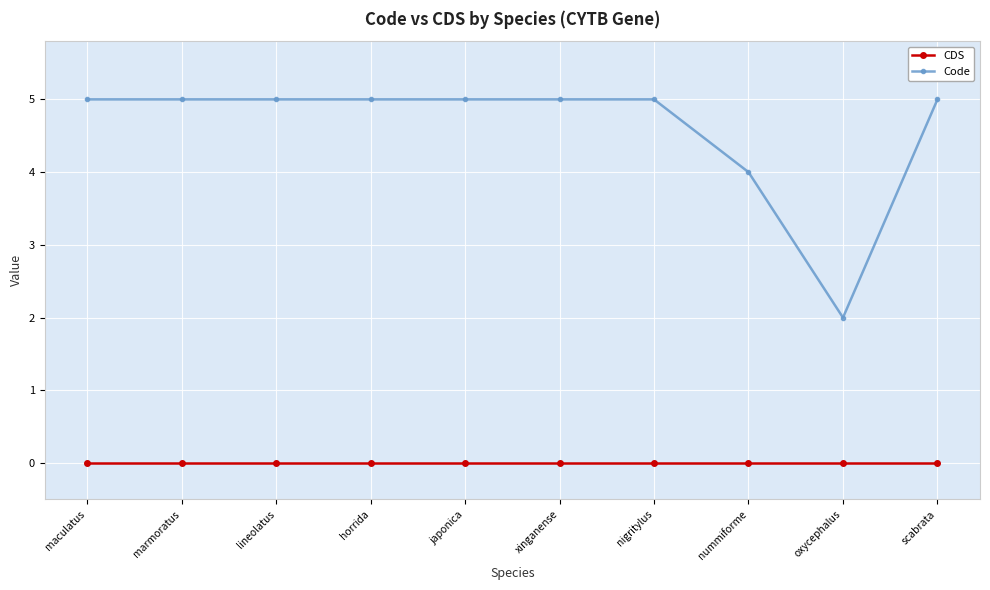

Is it true that Code equals 7 at nummiforme?

False